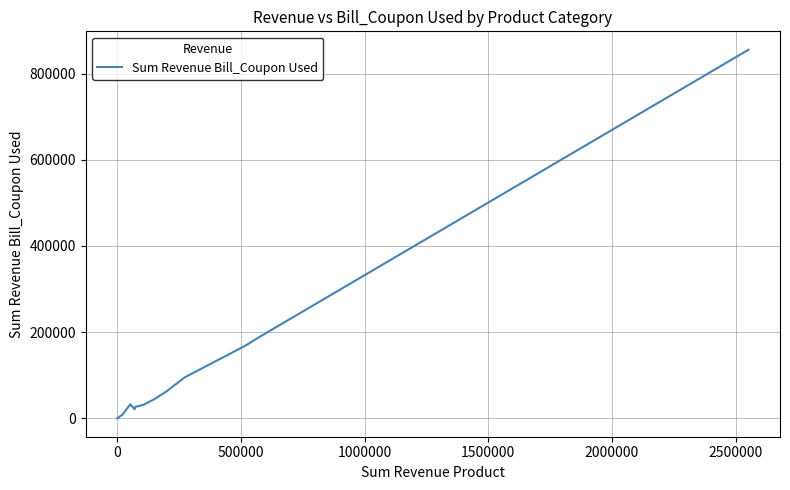

What is the maximum value shown in the chart?

855391